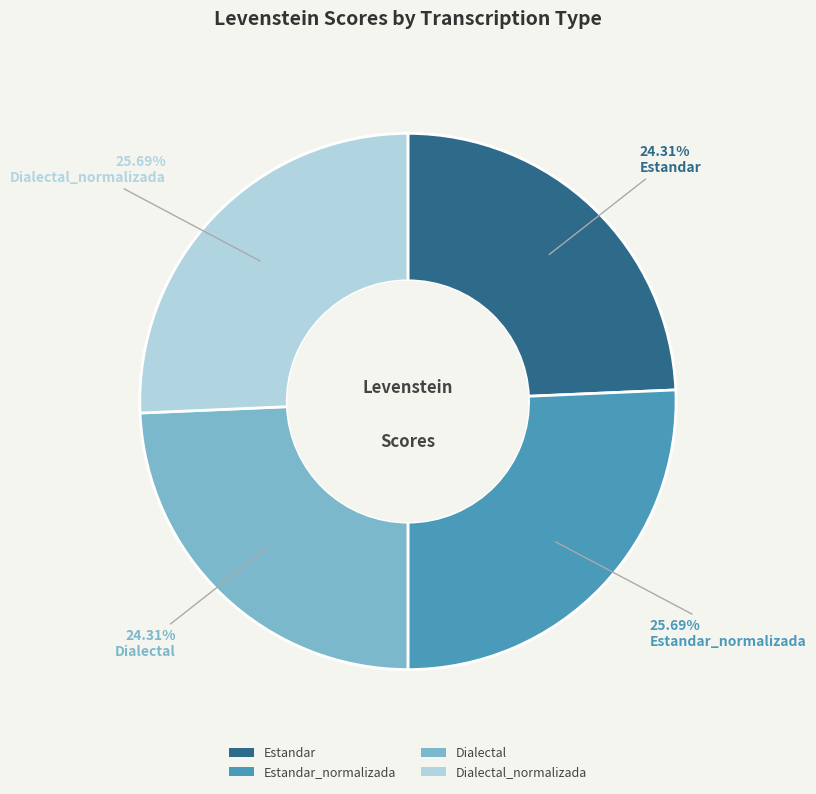

To the nearest percent, what portion does Estandar_normalizada represent?

26%